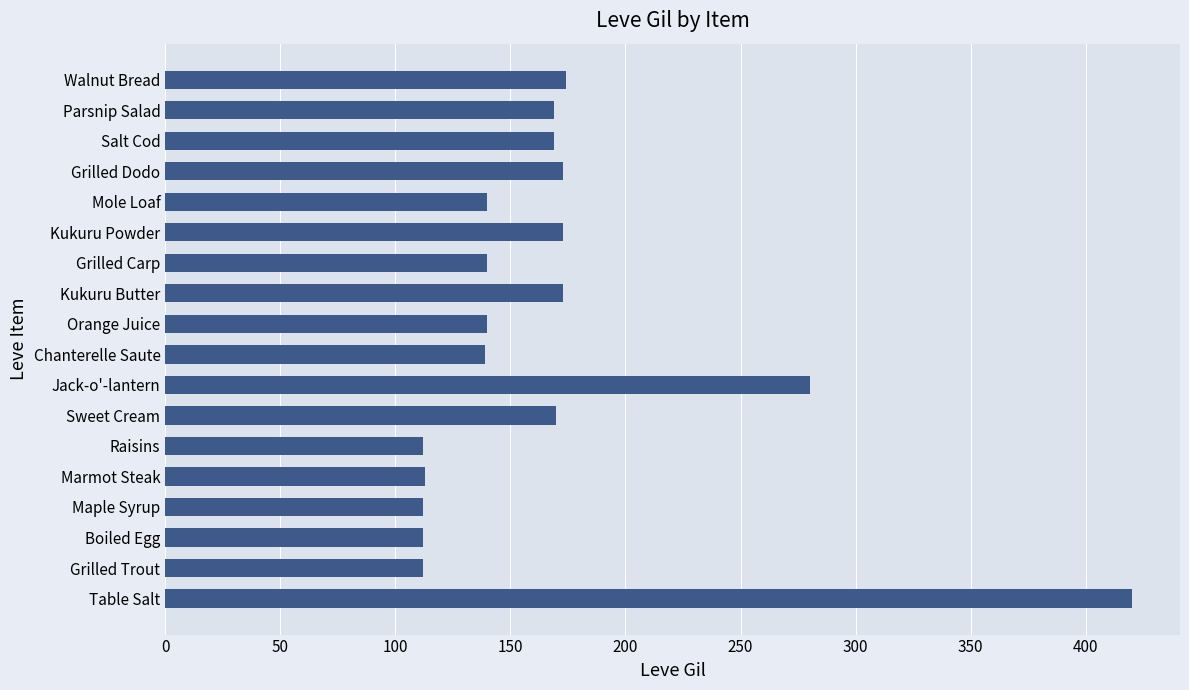

What is the ratio of the value at Table Salt to the value at Parsnip Salad?

2.5